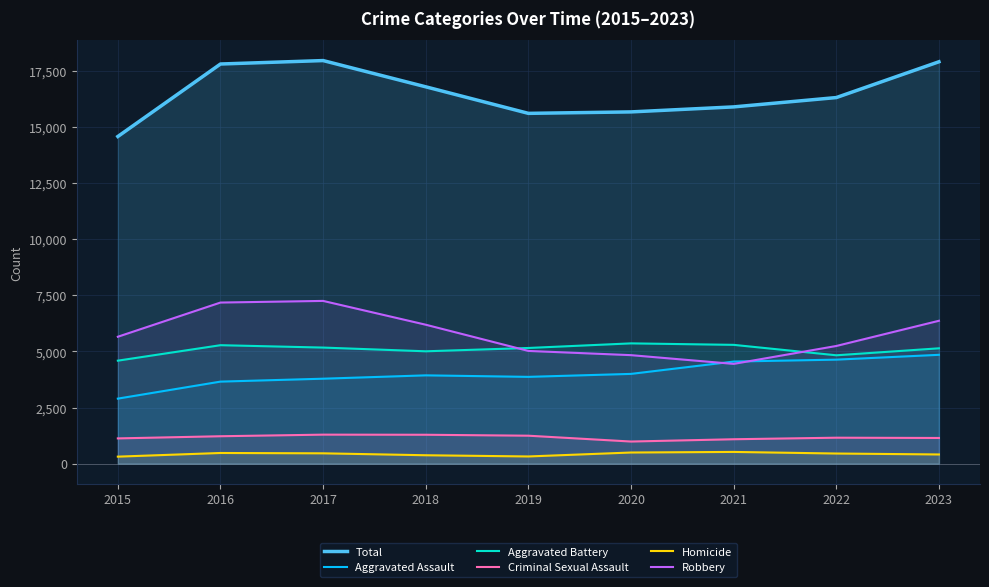

The Homicide series shows 571 at 2018. True or false?

False